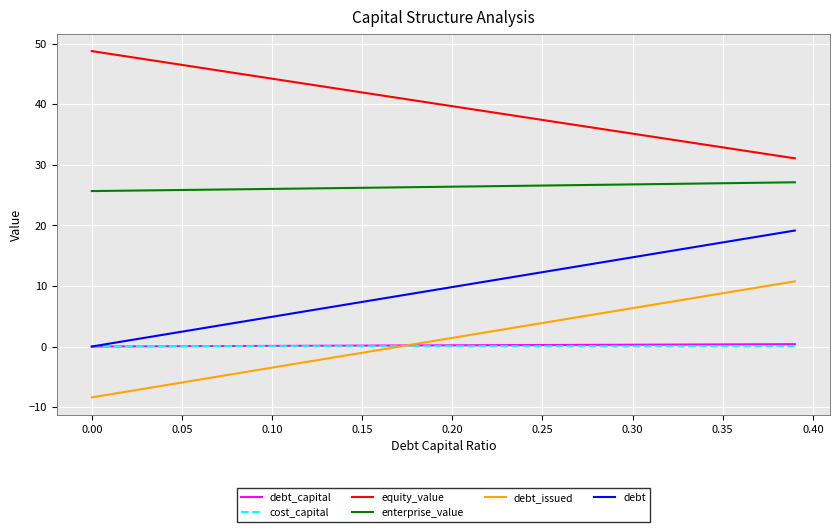

Which series has the largest total across all categories?

equity_value